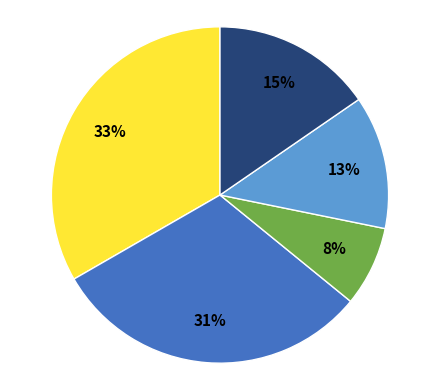

To the nearest percent, what is the average slice percentage?

20%